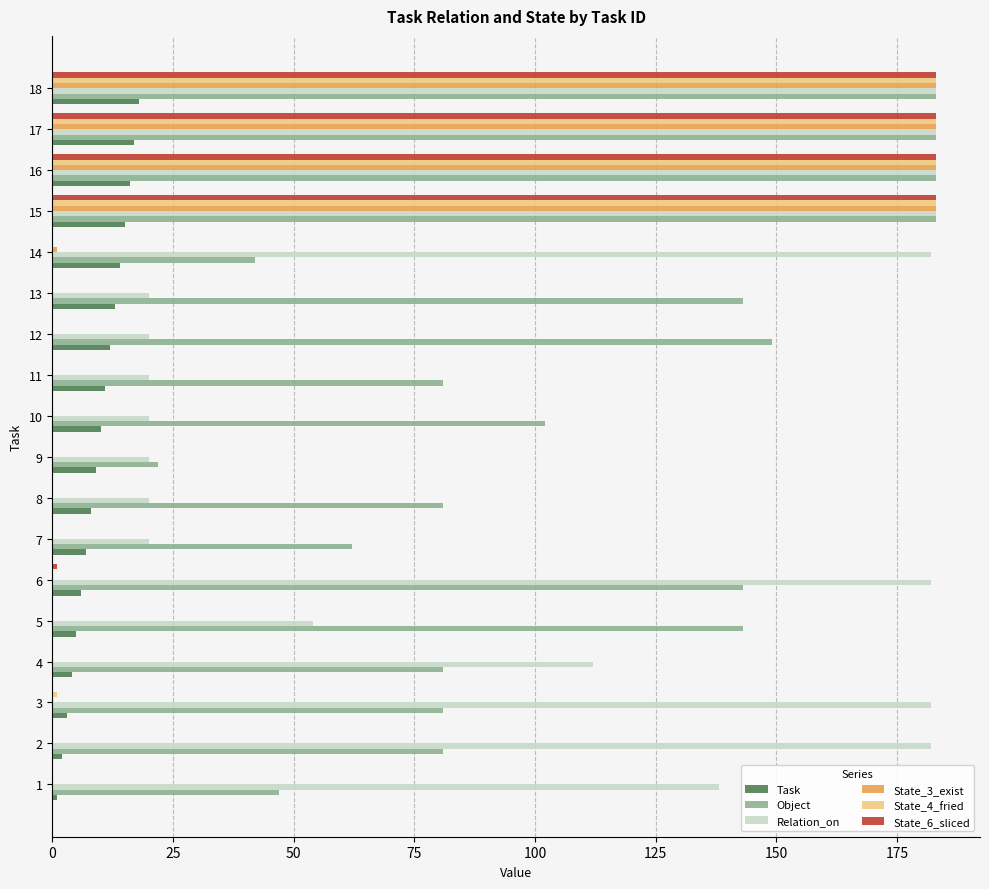

Which series has the largest total across all categories?

Object